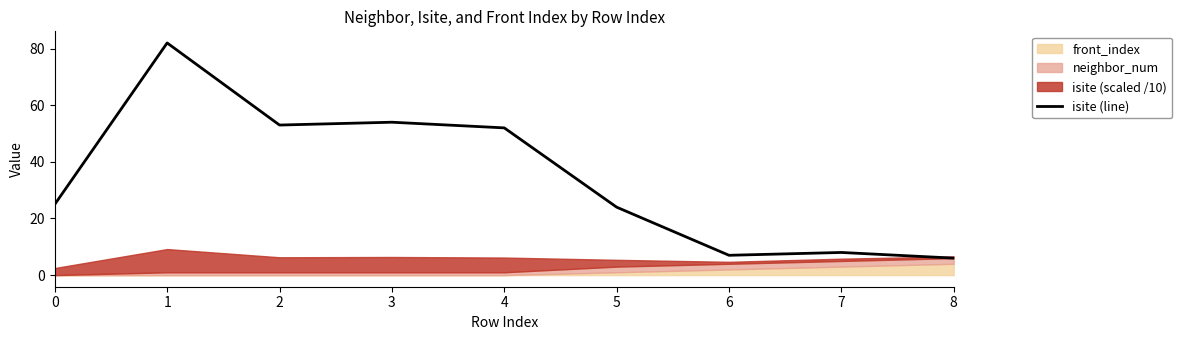

Rank the categories by value from lowest to highest.

8, 6, 7, 5, 0, 4, 2, 3, 1